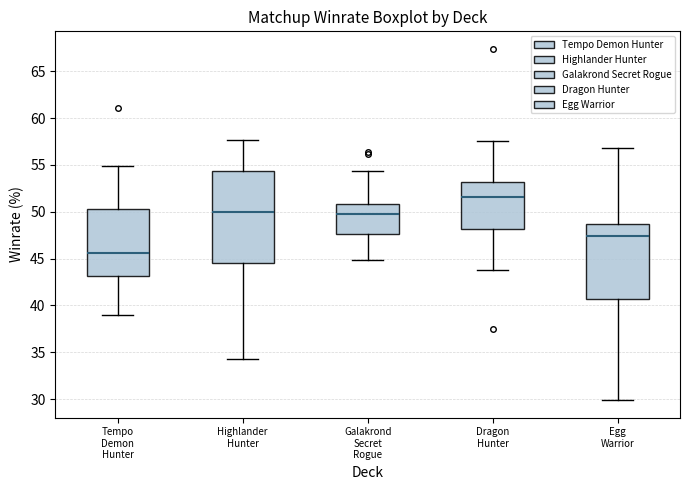

Which box has the lowest median line?

Tempo Demon Hunter